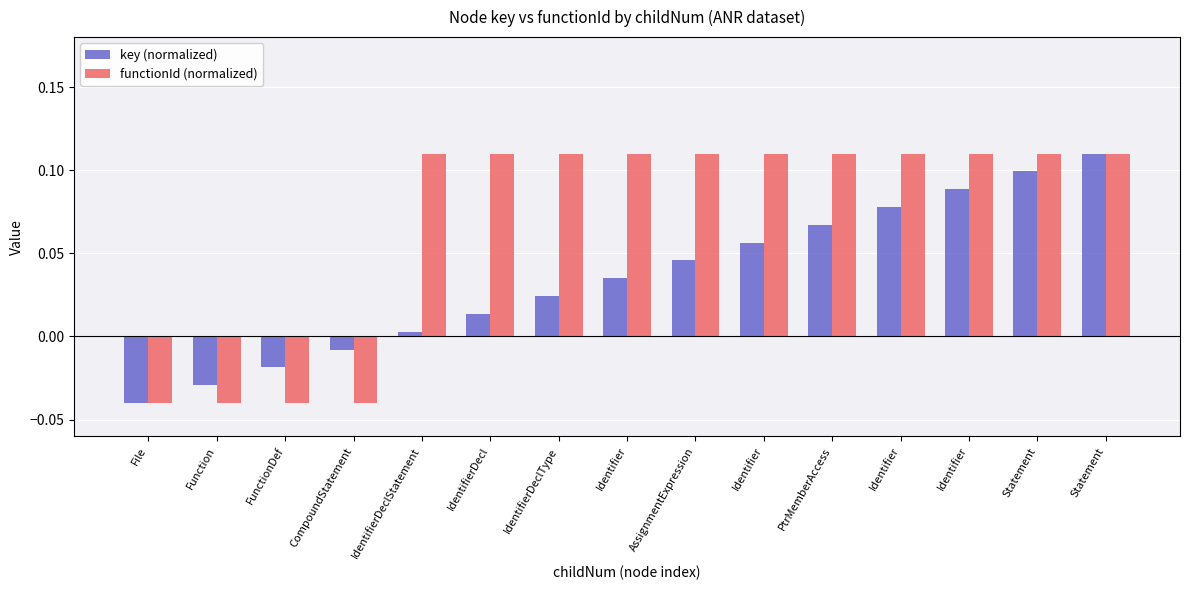

What is the difference between the highest and lowest values at Identifier?

0.1